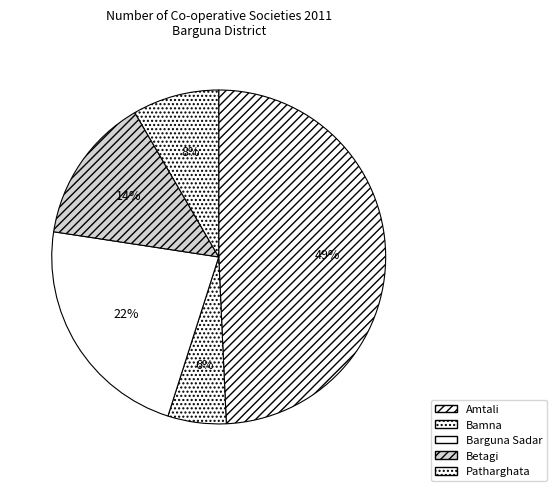

Rank the categories by value from lowest to highest.

Bamna, Patharghata, Betagi, Barguna Sadar, Amtali